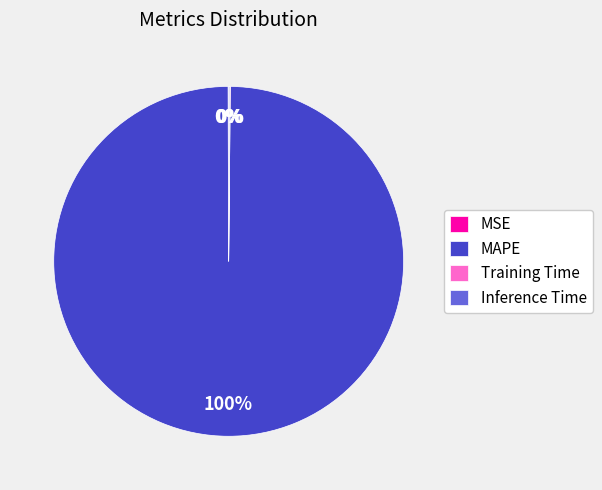

Which category has the biggest portion of the pie?

MAPE